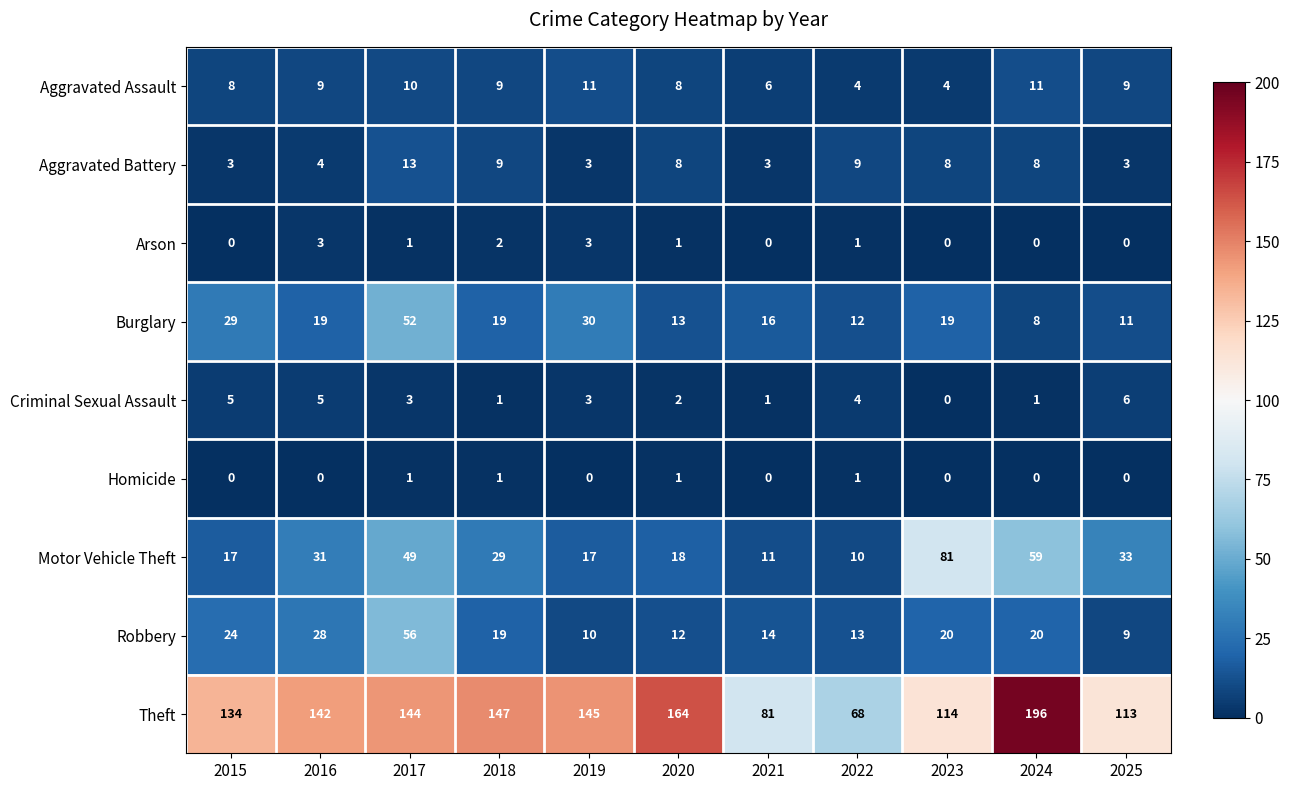

The value of Aggravated Assault at 2023 is 3. True or false?

False